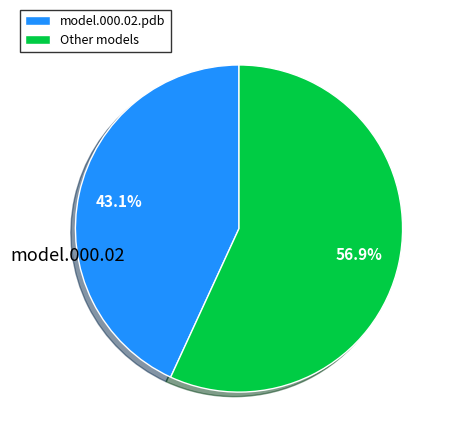

Count the number of slices in the pie.

2